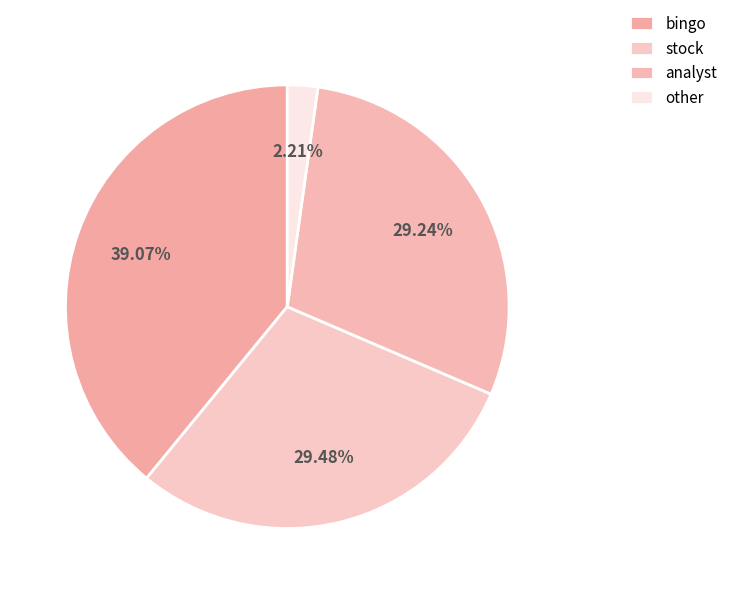

What percentage do stock and bingo together represent?

68.6%